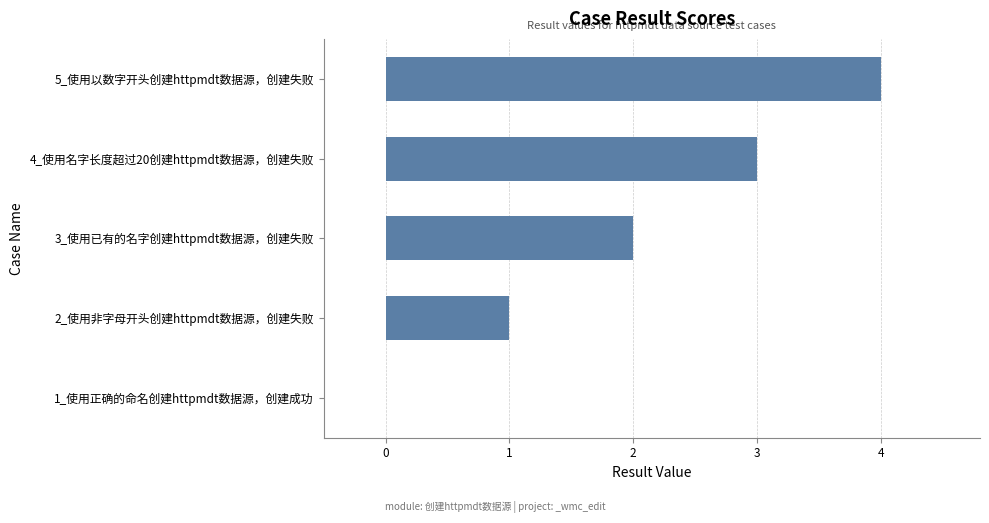

What is the sum of all values?

10